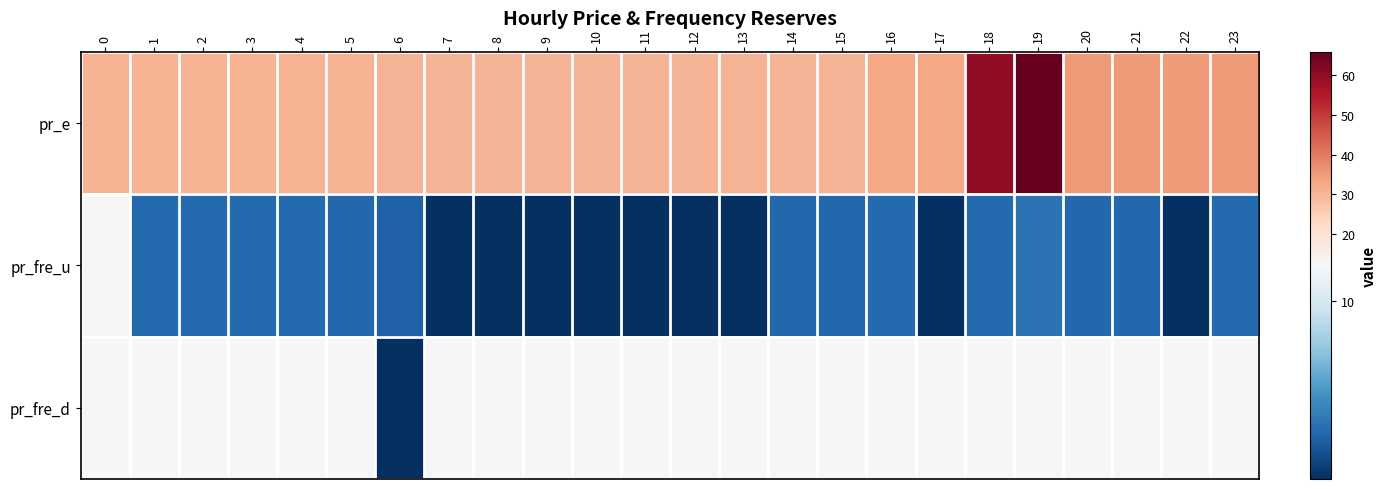

Between 16 and 1, which is larger?

16